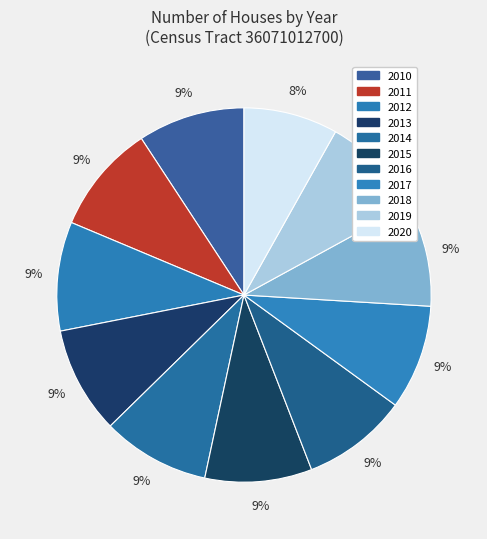

Is there any slice that represents more than half of the pie?

No